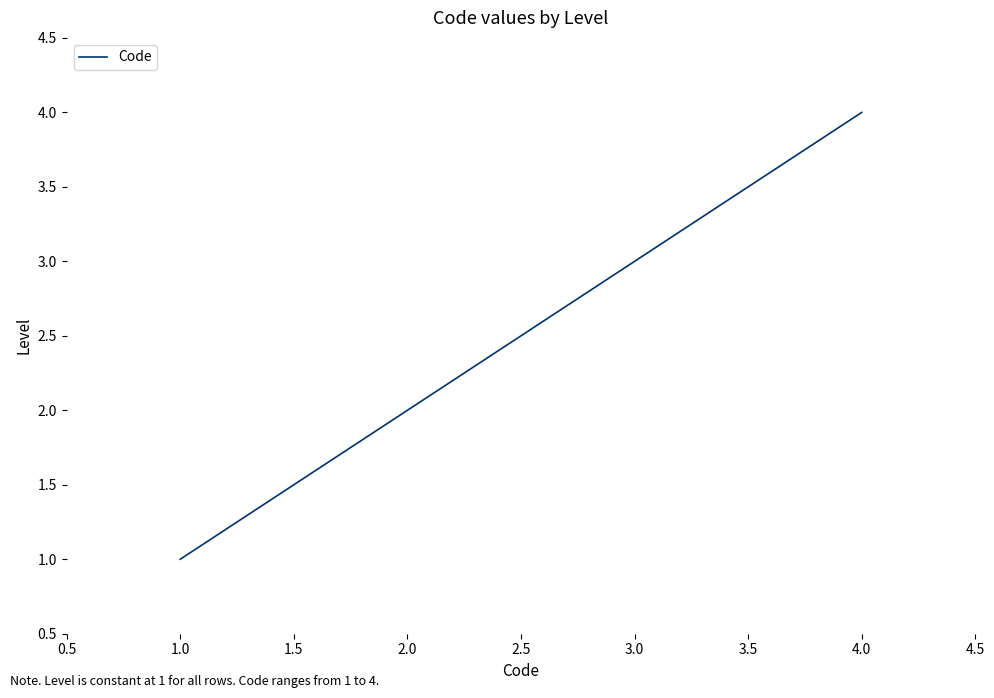

What is the change in value from 1.0 to 4.0?

+3